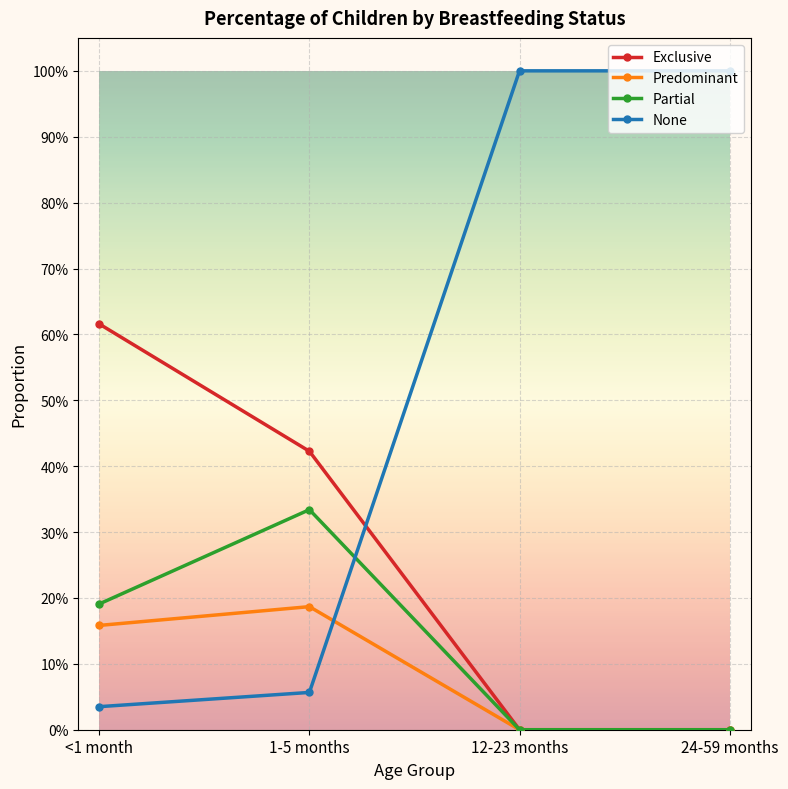

Reading left to right, transcribe all the data shown in this chart.

Exclusive: <1 month=0.6	1-5 months=0.4	12-23 months=0.0	24-59 months=0.0
Predominant: <1 month=0.2	1-5 months=0.2	12-23 months=0.0	24-59 months=0.0
Partial: <1 month=0.2	1-5 months=0.3	12-23 months=0.0	24-59 months=0.0
None: <1 month=0.0	1-5 months=0.1	12-23 months=1.0	24-59 months=1.0